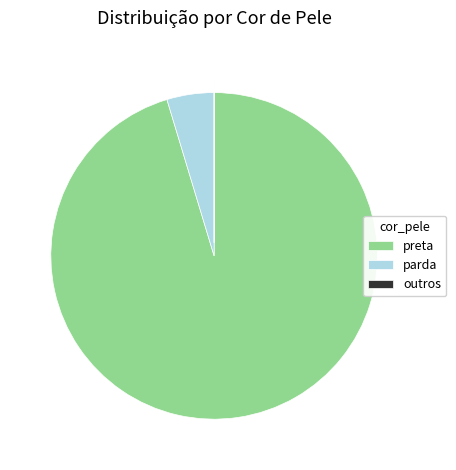

Which category accounts for the majority?

preta